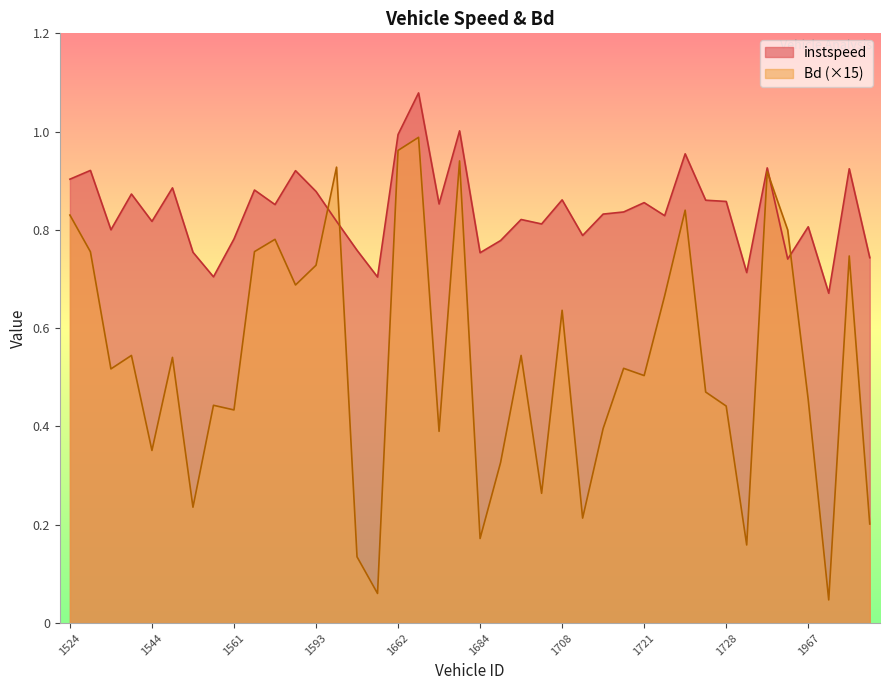

Does the chart have visible grid lines?

No